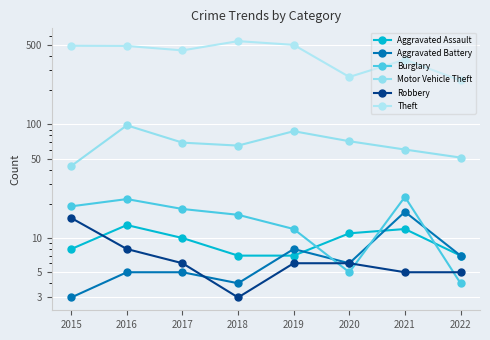

What is the value of the Robbery point at the 3rd from the left?

6